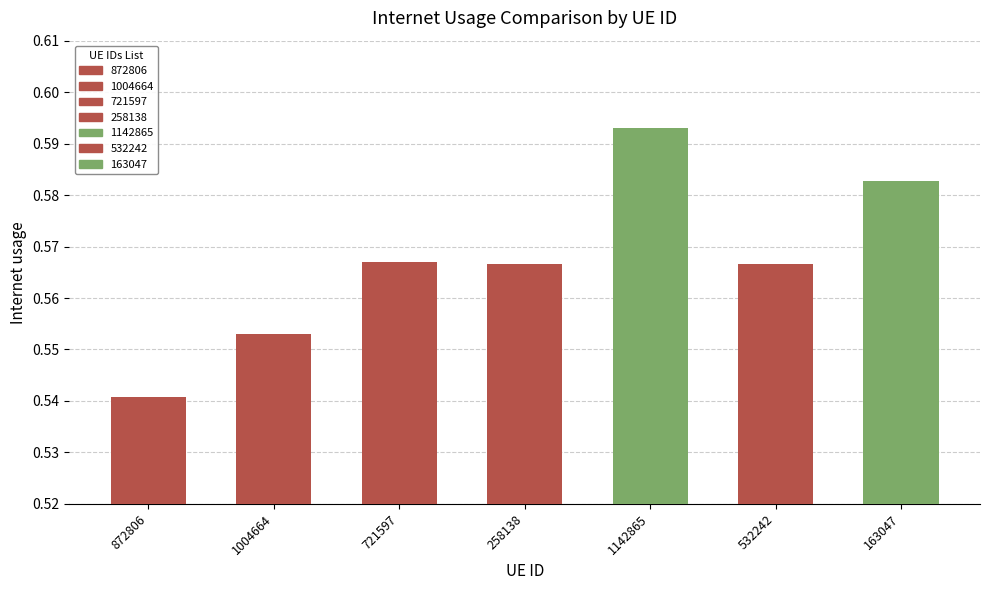

What is the smallest value displayed?

0.5